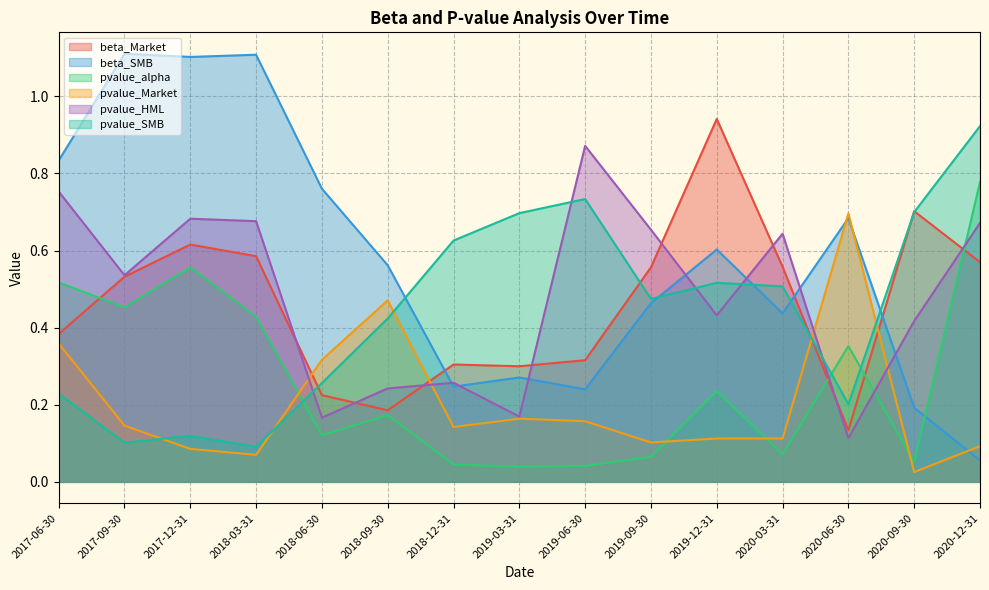

What is the spread (max minus min) of values at 2020-03-31?

0.6